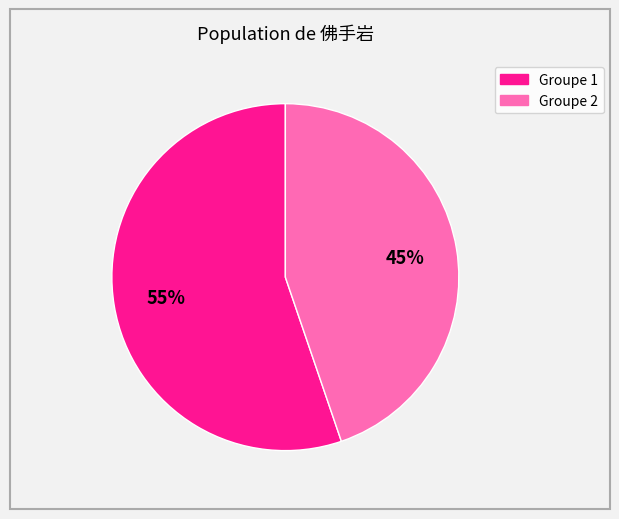

To the nearest percent, what is the difference between the largest and smallest slice percentages?

10%